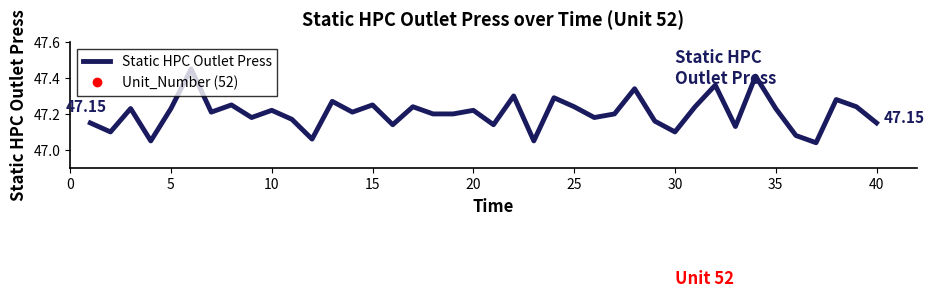

True or false: Static HPC Outlet Press and Unit_Number (52) cross at least once.

False